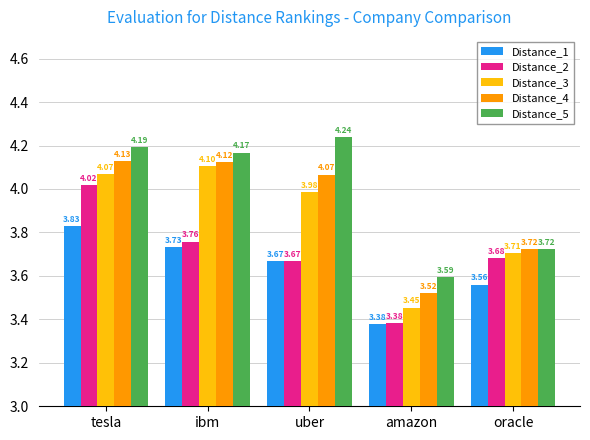

Where is Distance_5 nearest to the value 3?

amazon